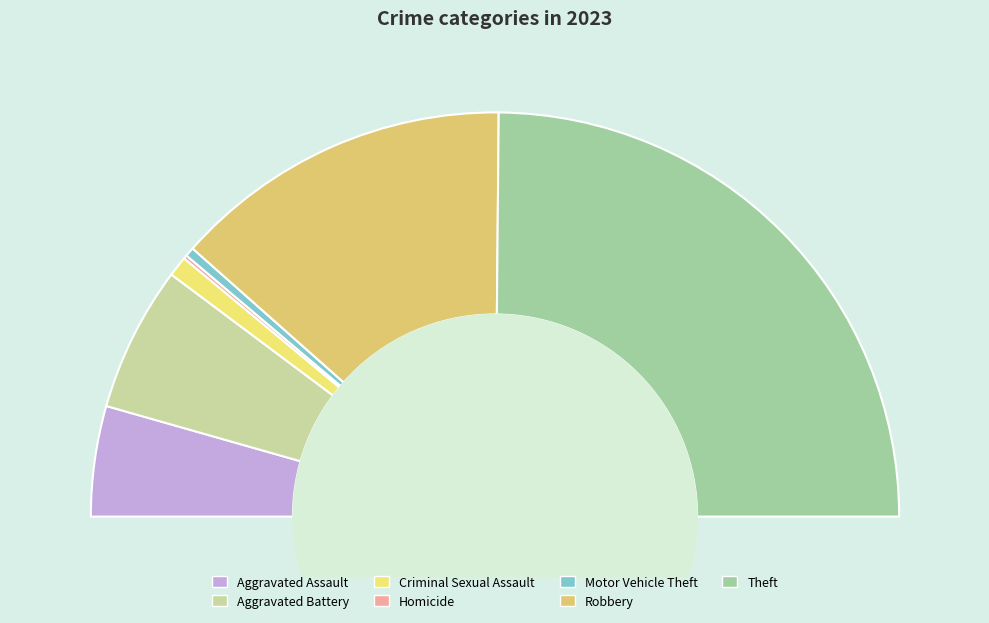

Does Motor Vehicle Theft represent more than half of the total?

No